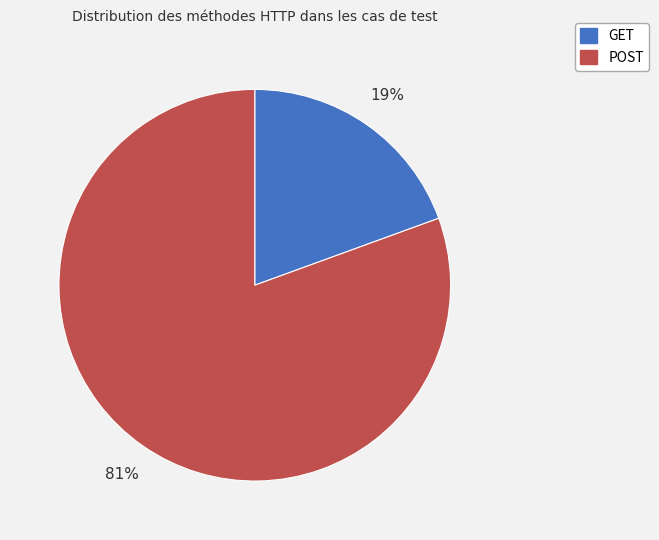

What percentage is the POST slice, to the nearest percent?

81%